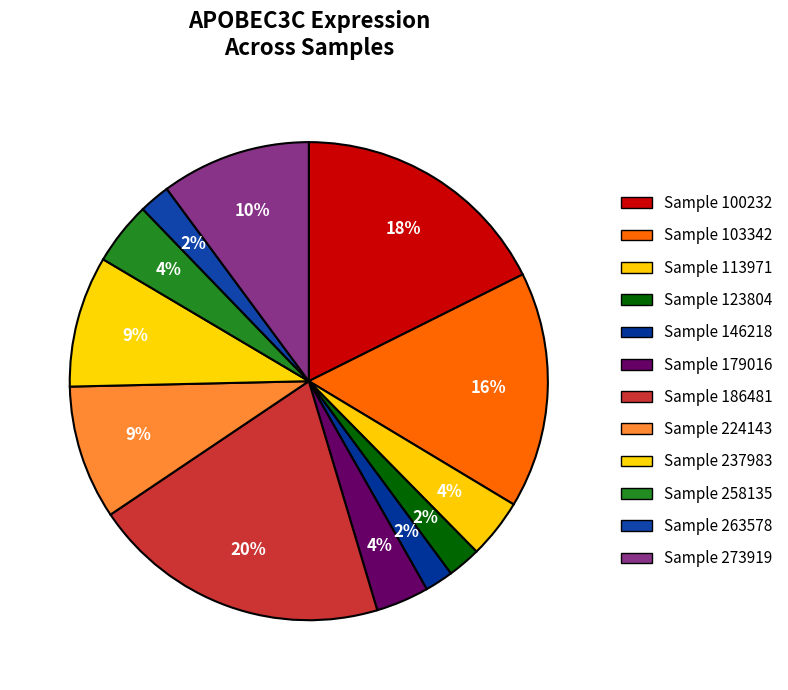

Which slice is the smallest?

146218